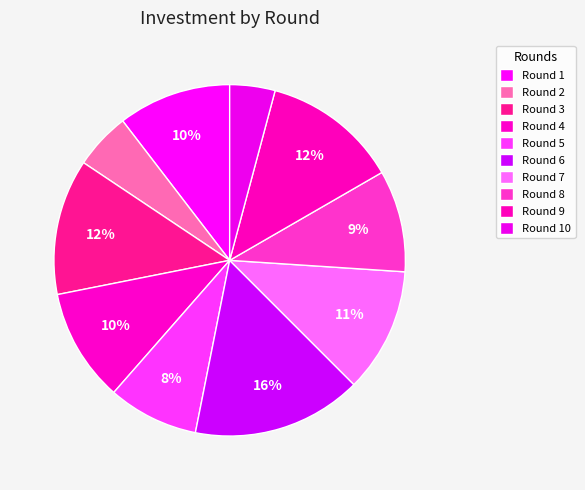

Is there a majority slice in this chart?

No